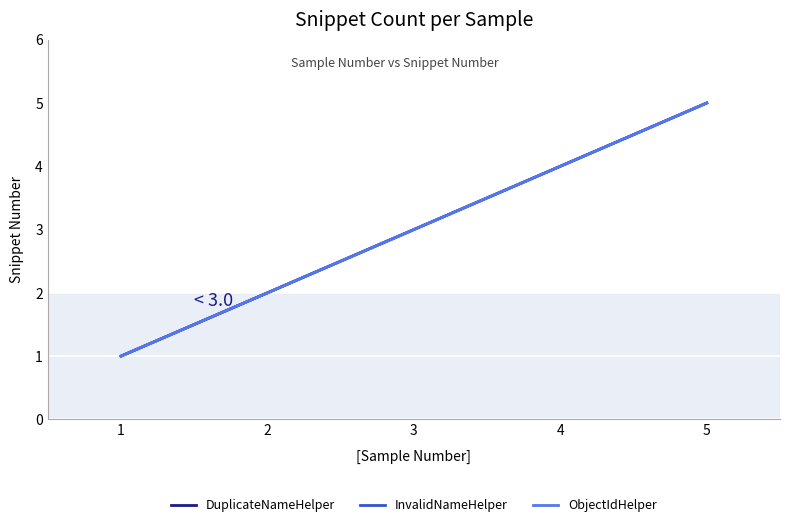

How many lines are shown in the chart?

3